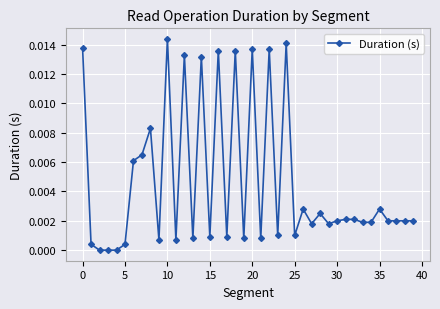

True or false: there are more than 1 points higher than both neighbors.

True